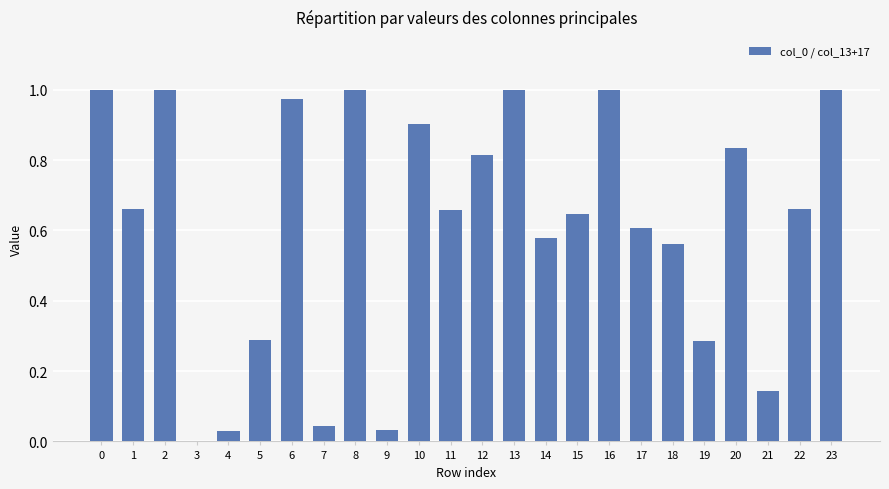

What is the change in value from 12 to 19?

-0.5